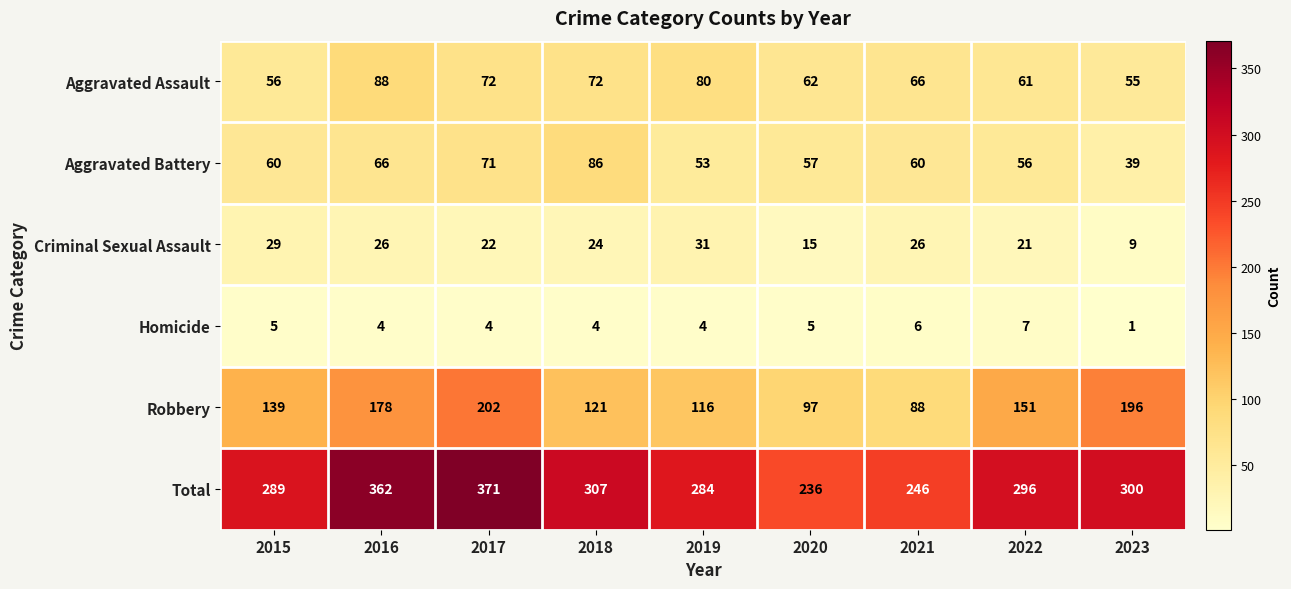

Is it true that Homicide equals 4 at 2019?

True